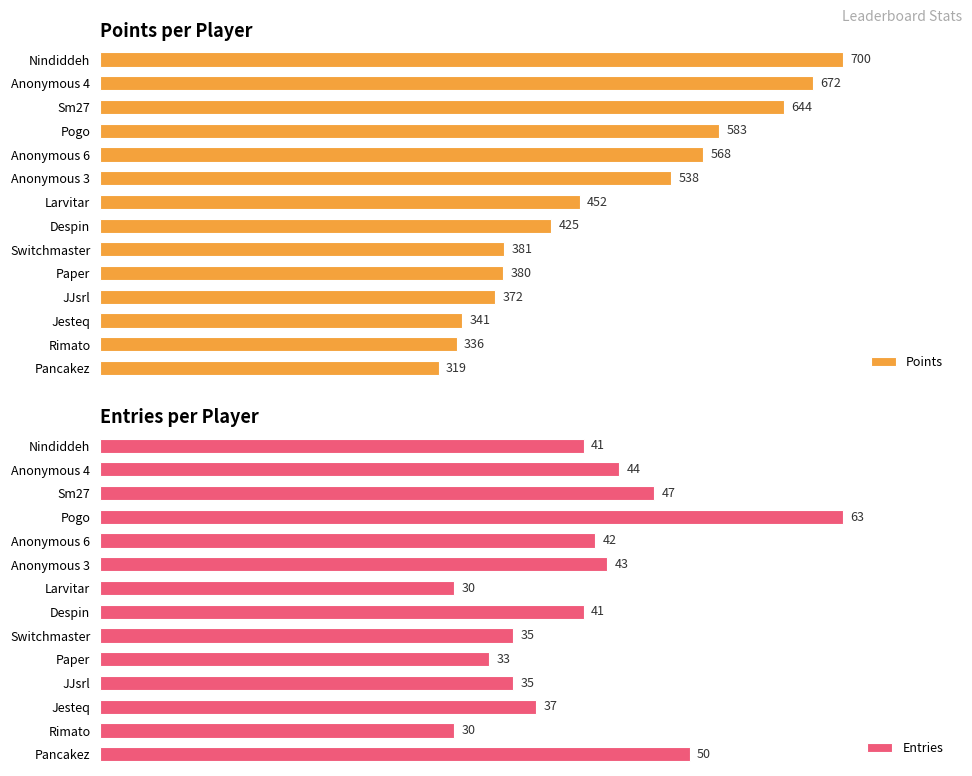

What is the sum of all Entries values?

571